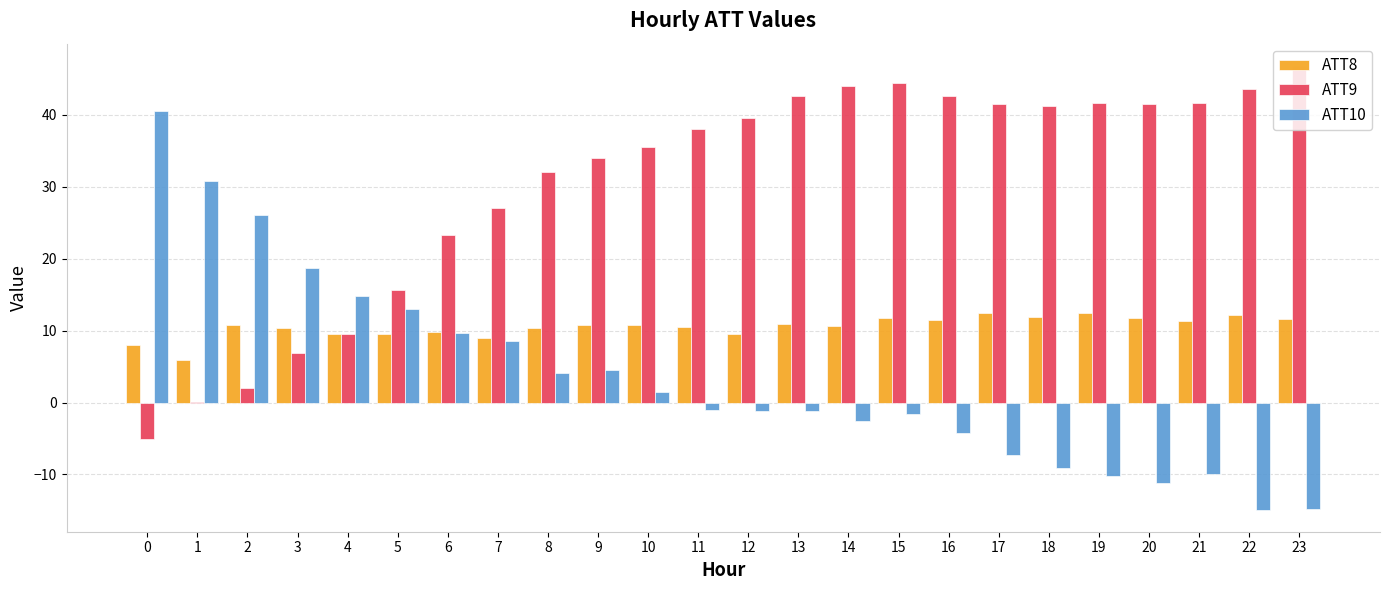

At which label does ATT9 first exceed 39?

12